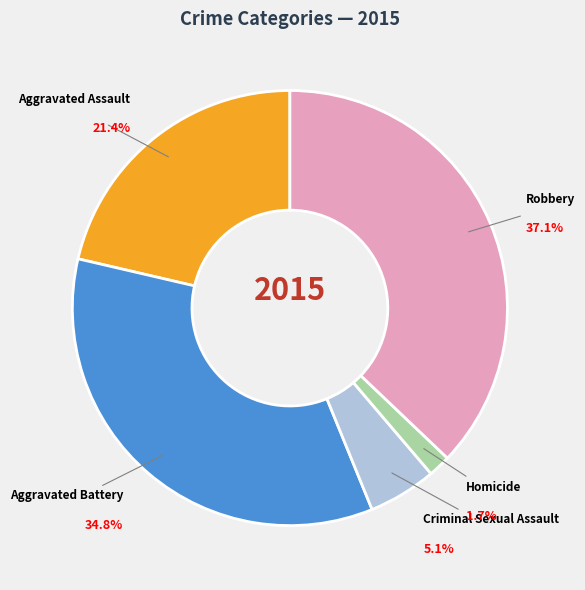

Is there any slice that represents more than half of the pie?

No